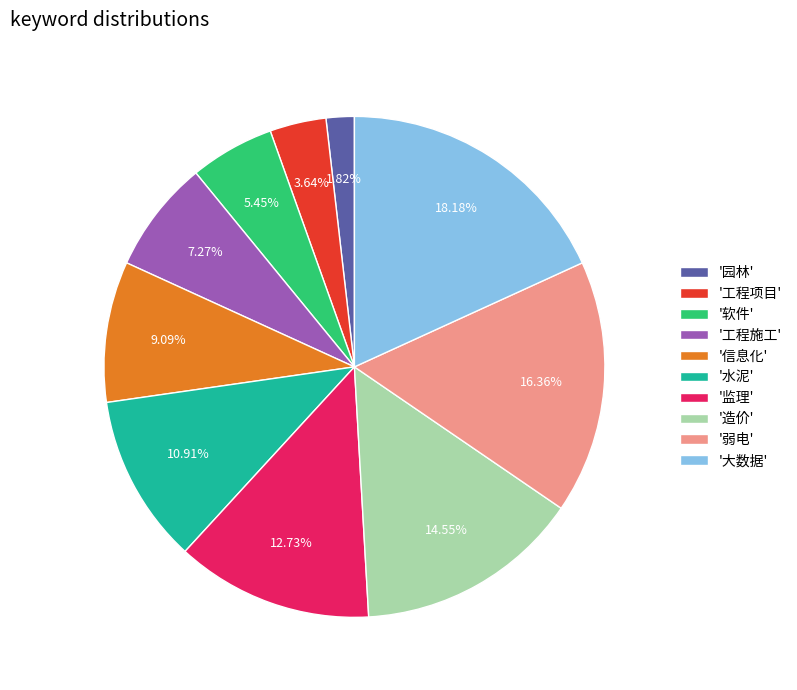

What is the ratio of the value at '信息化' to the value at '弱电'?

0.6